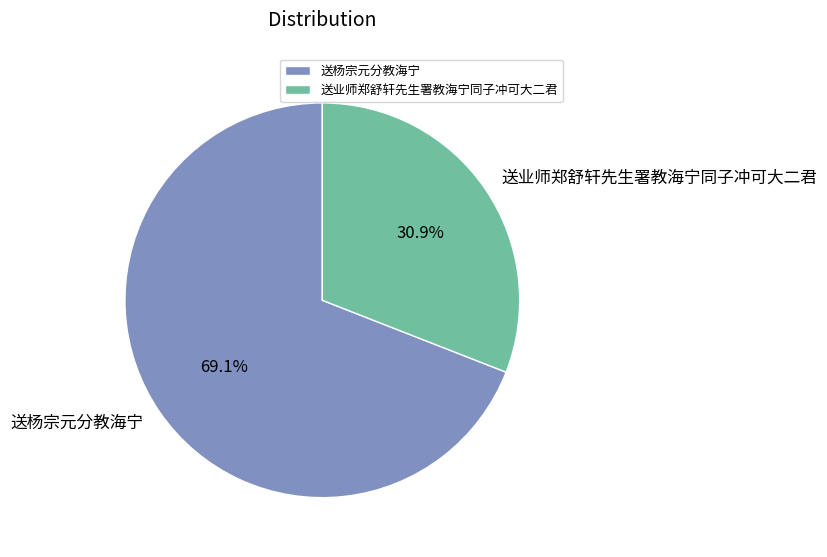

To the nearest percent, what portion does 送杨宗元分教海宁 represent?

69%